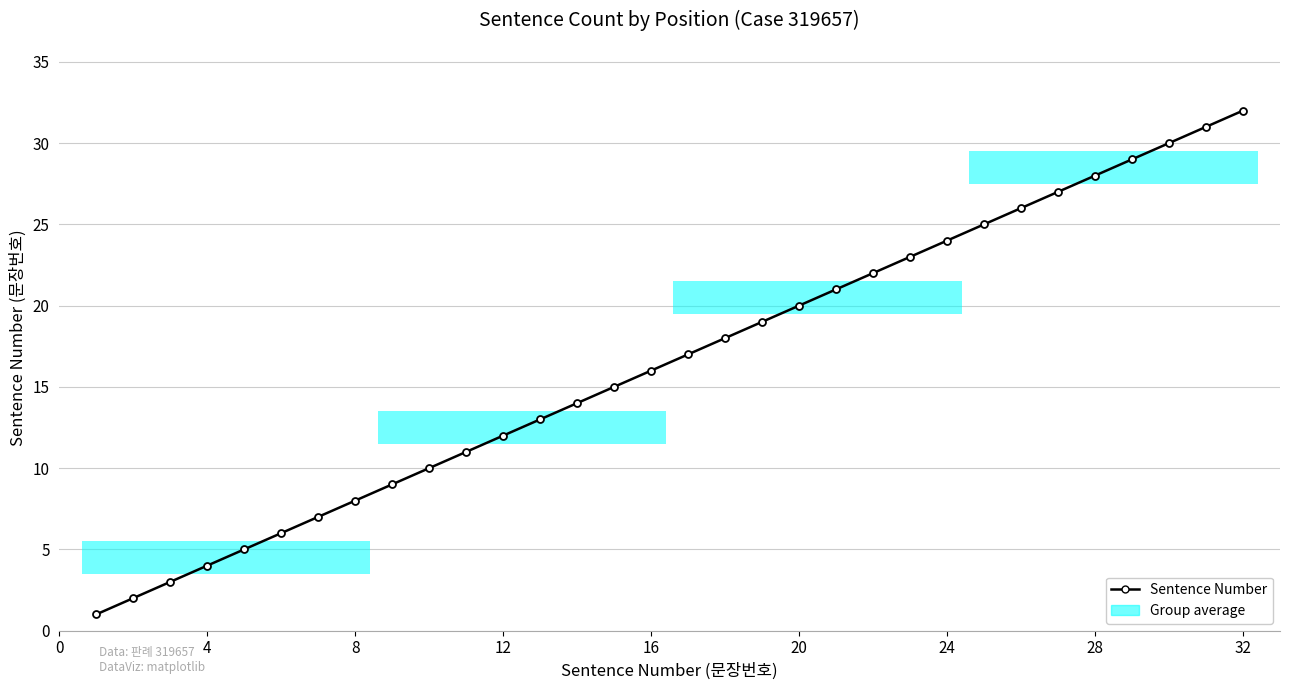

What is the difference between the second highest and second lowest values?

29